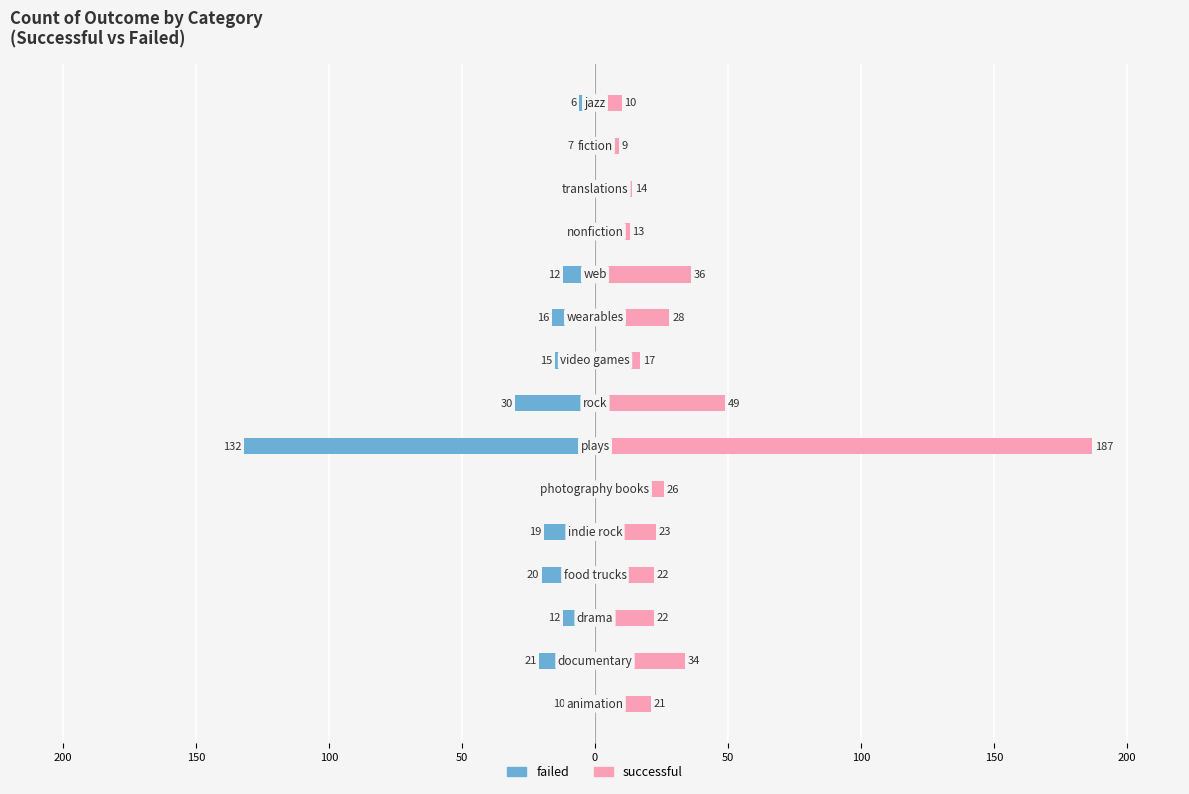

Which series has the largest total across all categories?

successful